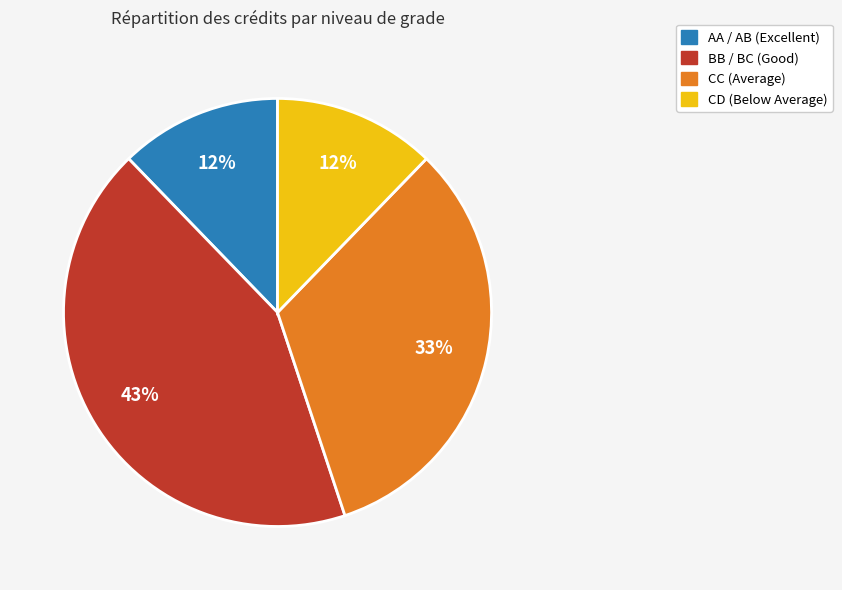

To the nearest percent, what is the difference between the largest and smallest slice percentages?

31%